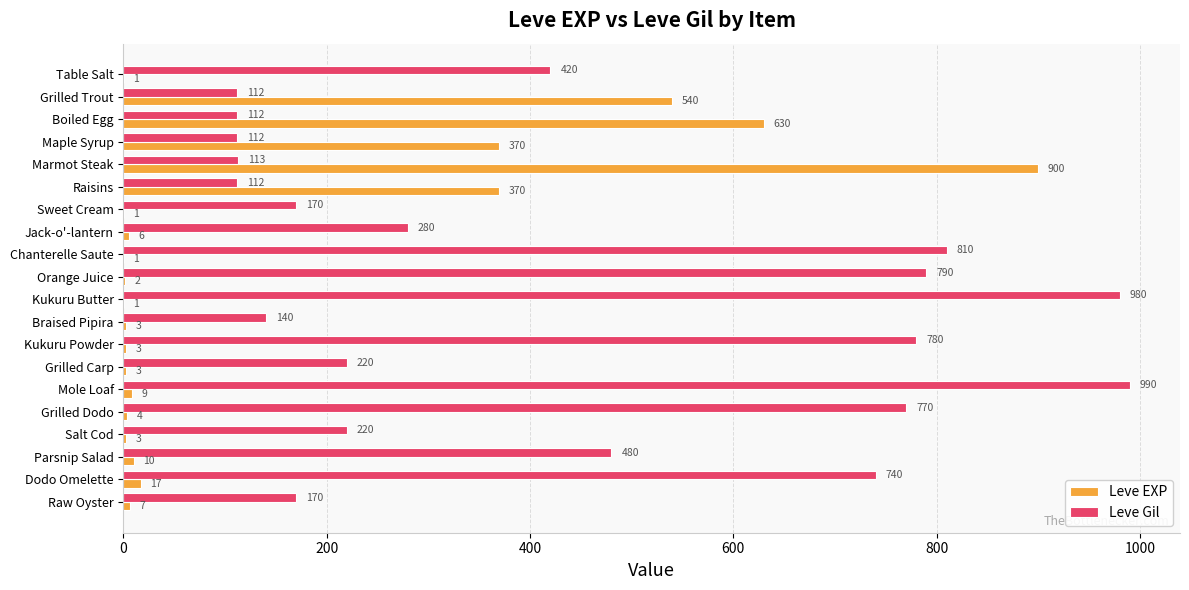

How many categories are shown in the chart?

20